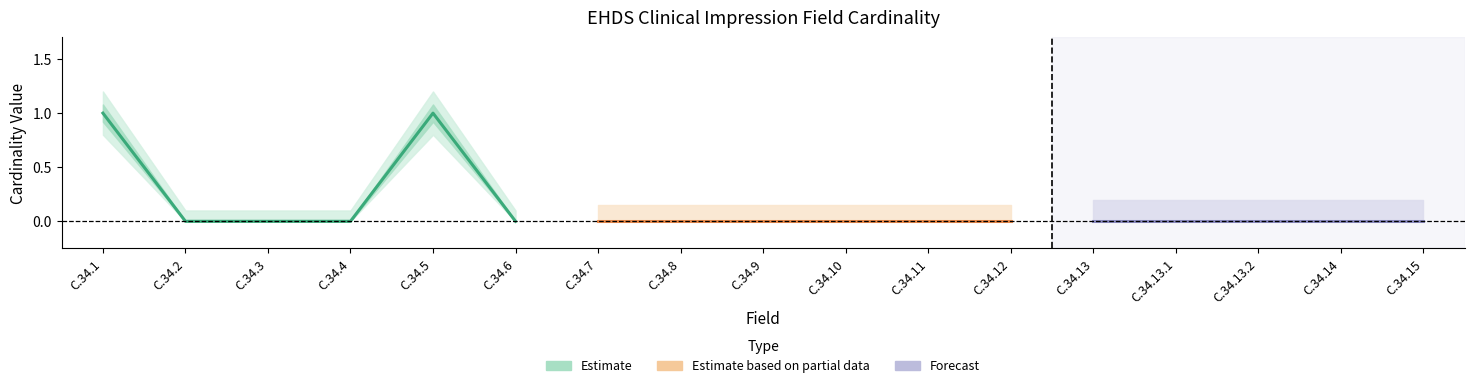

True or false: Min (Estimate) and Forecast intersect in this chart.

False